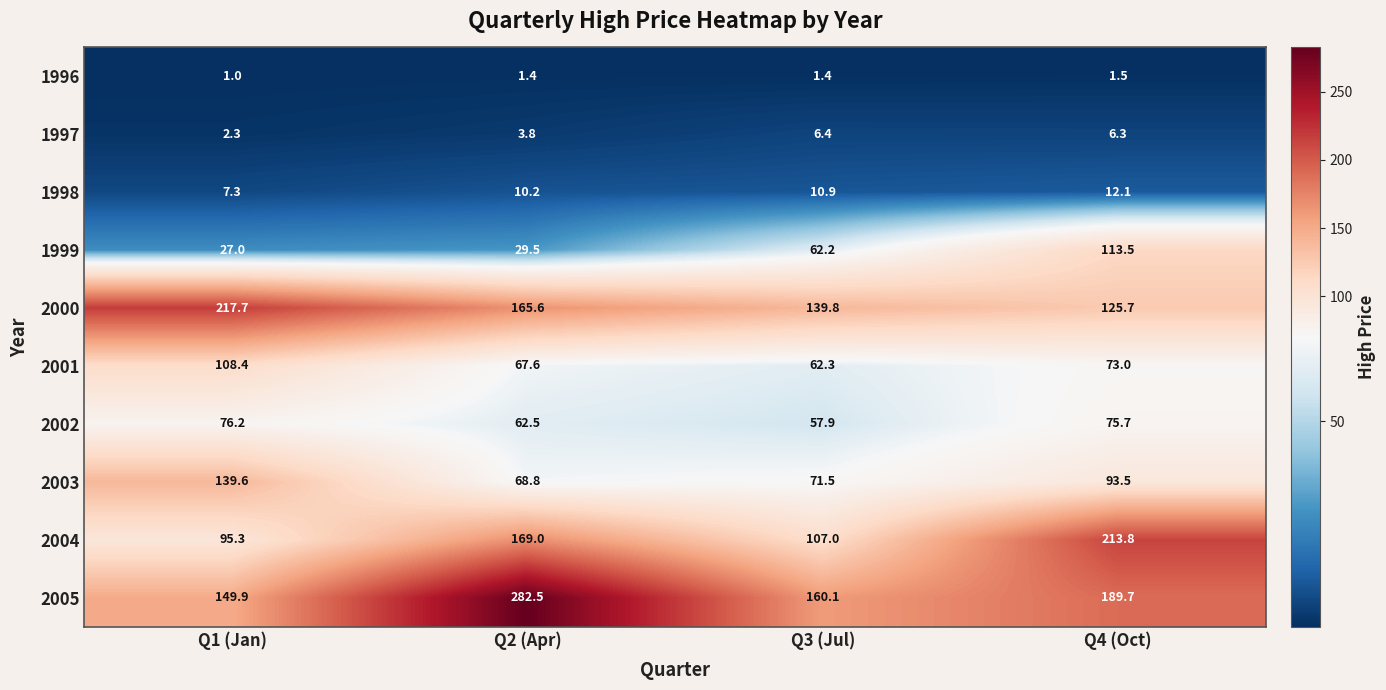

What is the spread (max minus min) of values at Q1 (Jan)?

216.7